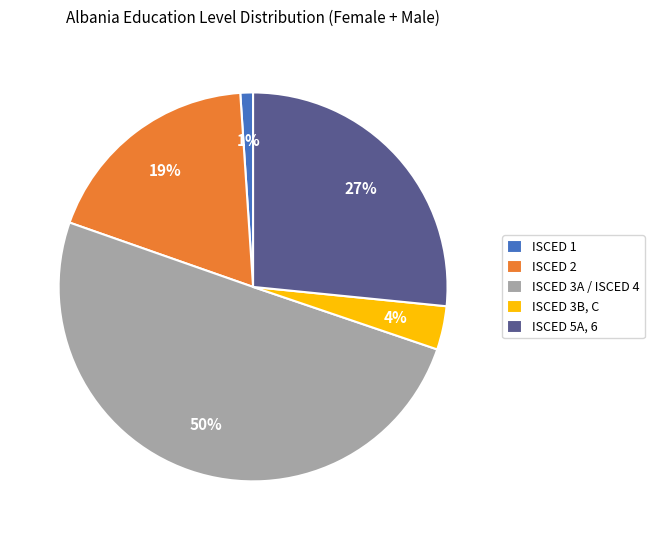

To the nearest percent, what is the average slice percentage?

20%